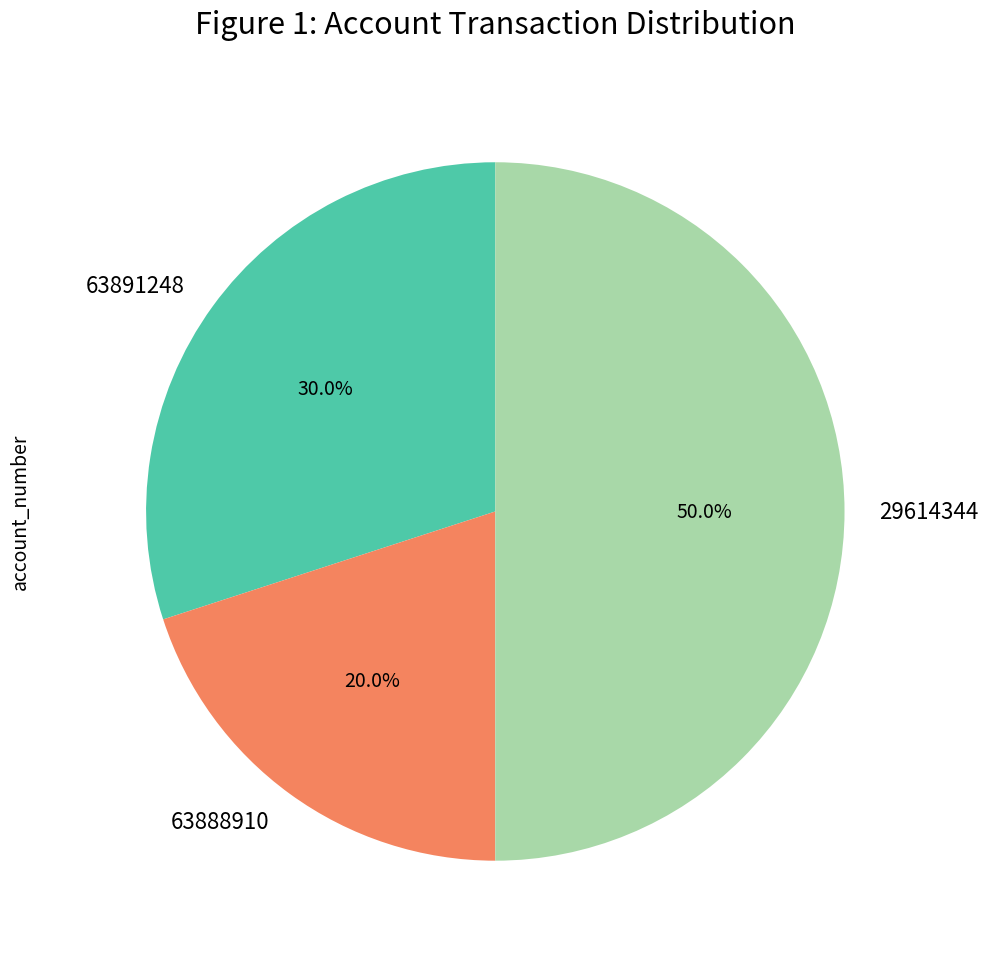

To the nearest percent, what portion does 63891248 represent?

30%